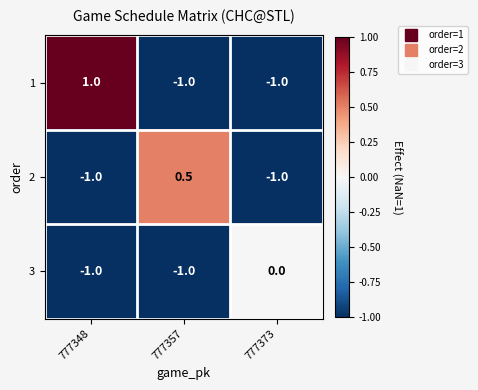

What is the difference between the maximum and second lowest values in the 2 series?

1.5